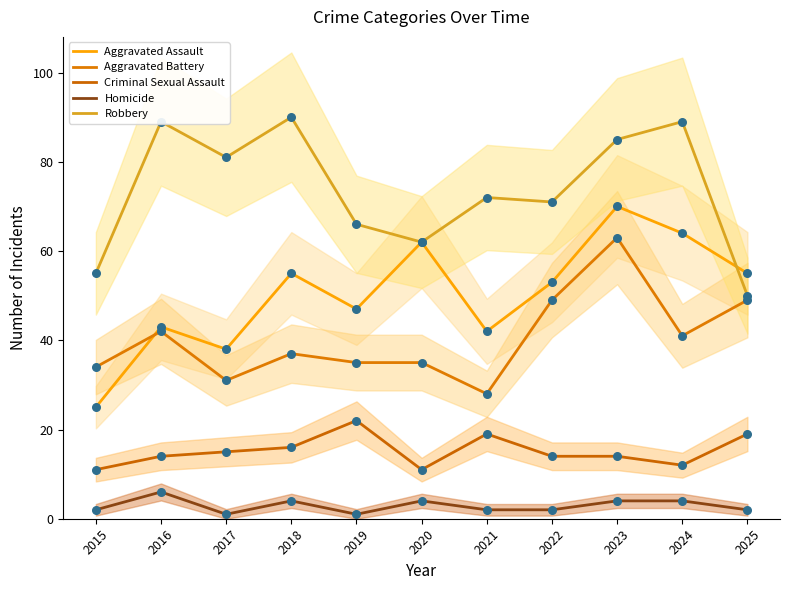

Which series contains the highest Y value?

Robbery